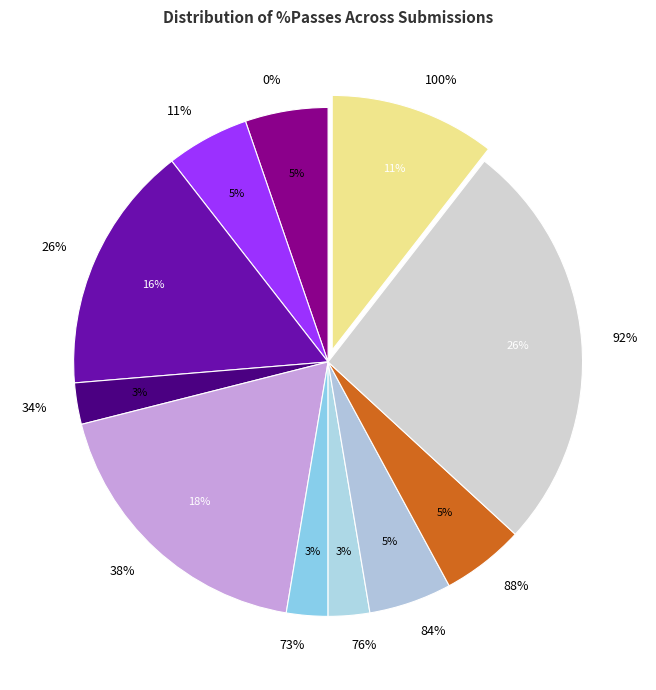

Combined, what portion of the pie is 88% and 0%?

10.5%